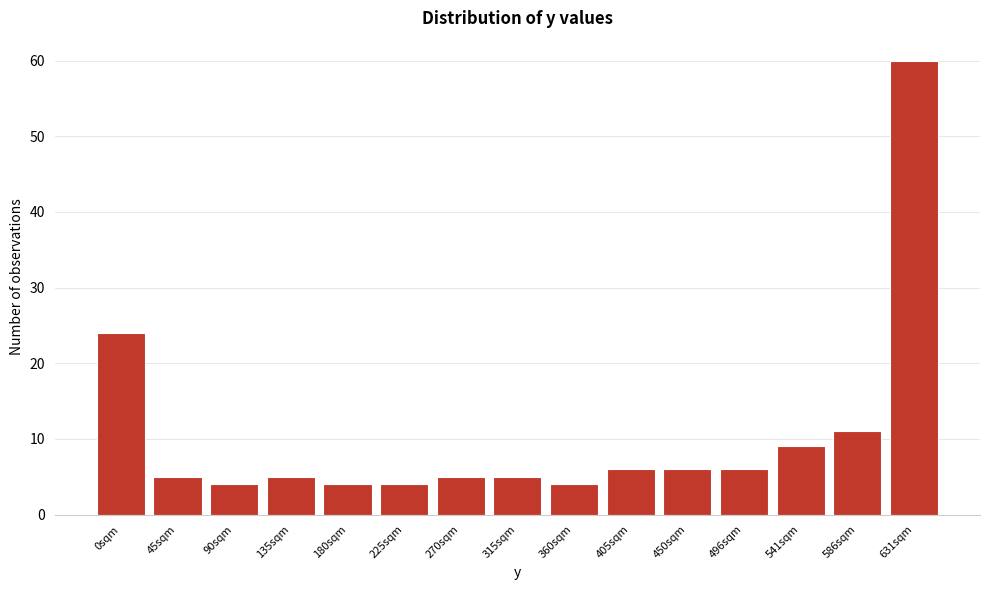

Reading left to right, what are all the values shown in this chart?

0sqm=24	45sqm=5	90sqm=4	135sqm=5	180sqm=4	225sqm=4	270sqm=5	315sqm=5	360sqm=4	405sqm=6	450sqm=6	496sqm=6	541sqm=9	586sqm=11	631sqm=60